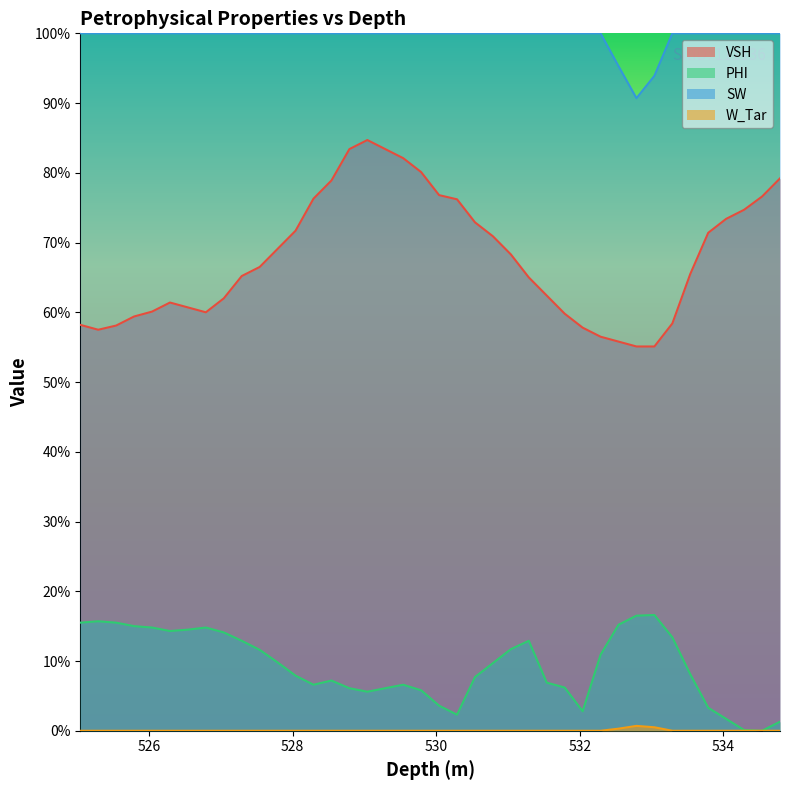

Does the chart display data point markers on the line(s)?

No